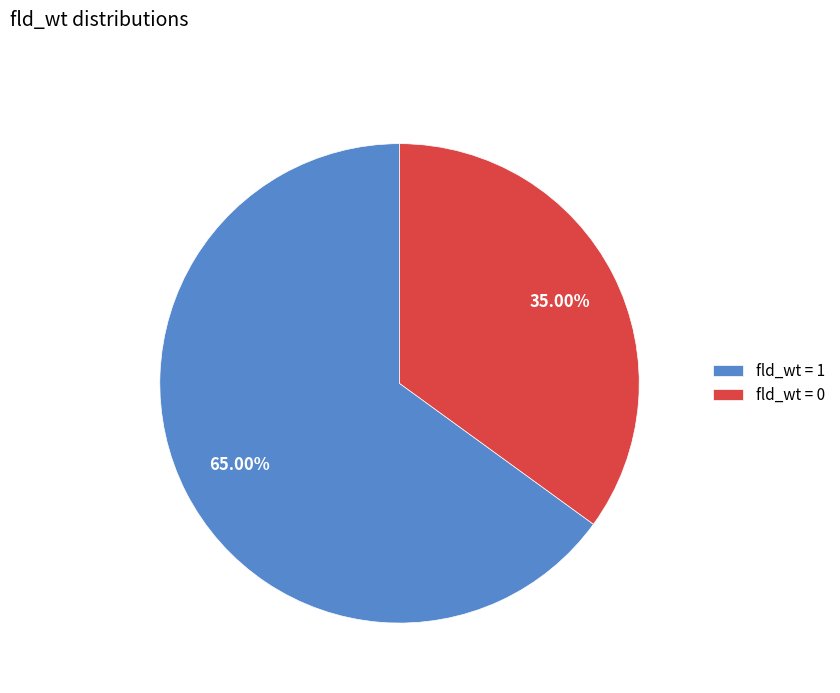

Count the number of slices in the pie.

2